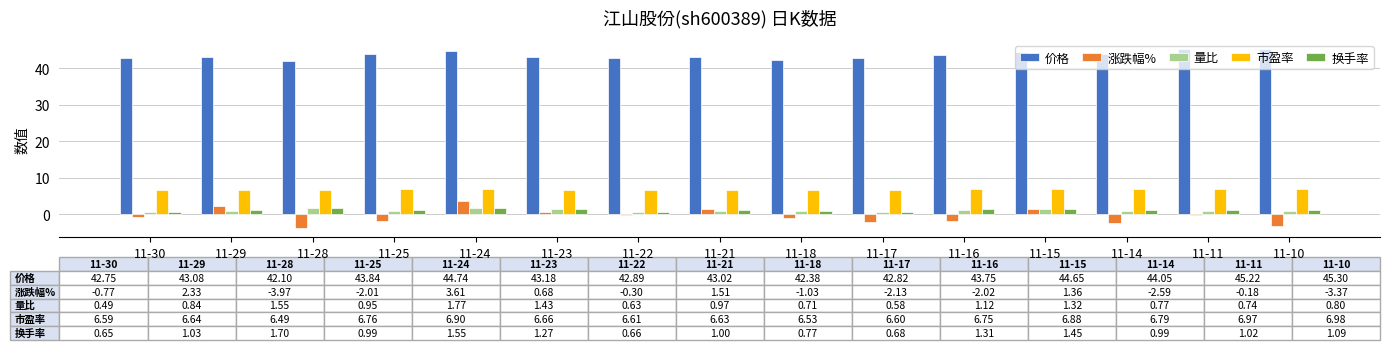

What is the total value across all series at 11-10?

50.8